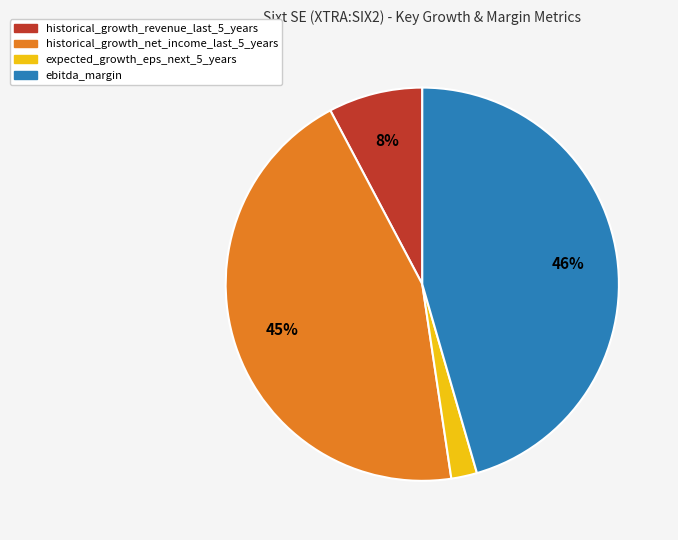

Is the sum of ebitda_margin and expected_growth_eps_next_5_years greater than half?

No